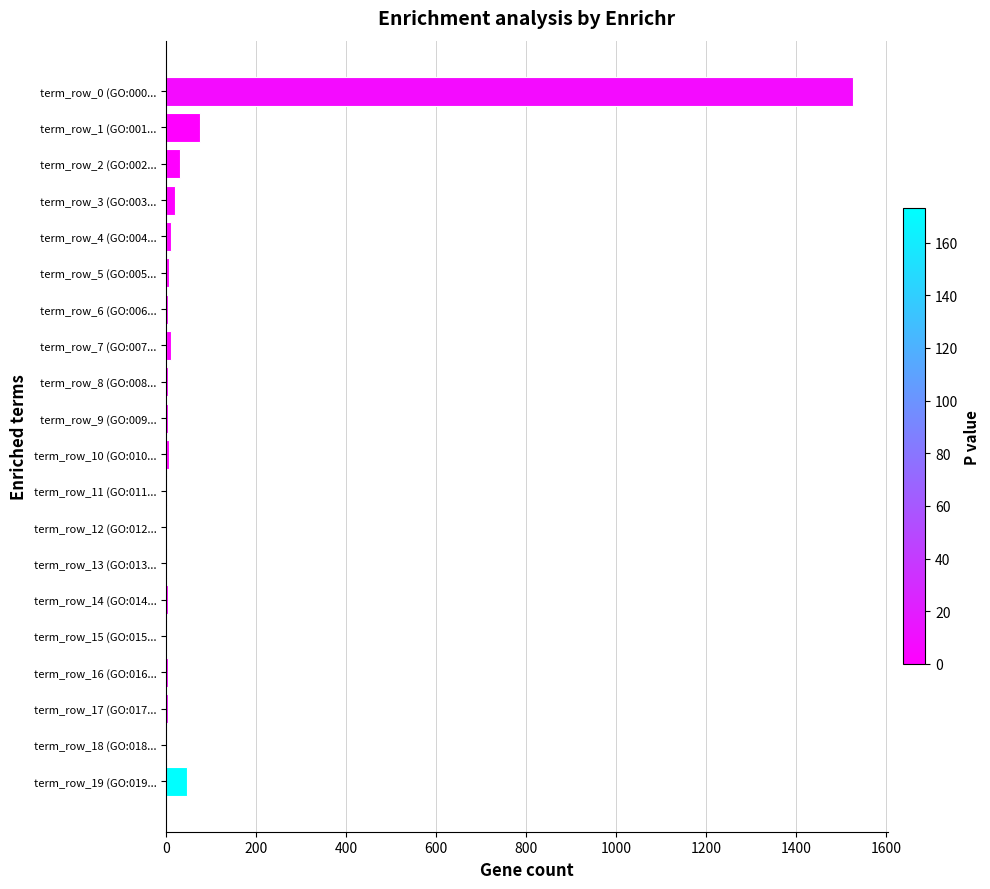

Which category has the highest value across all series?

term_row_0 (GO:000...